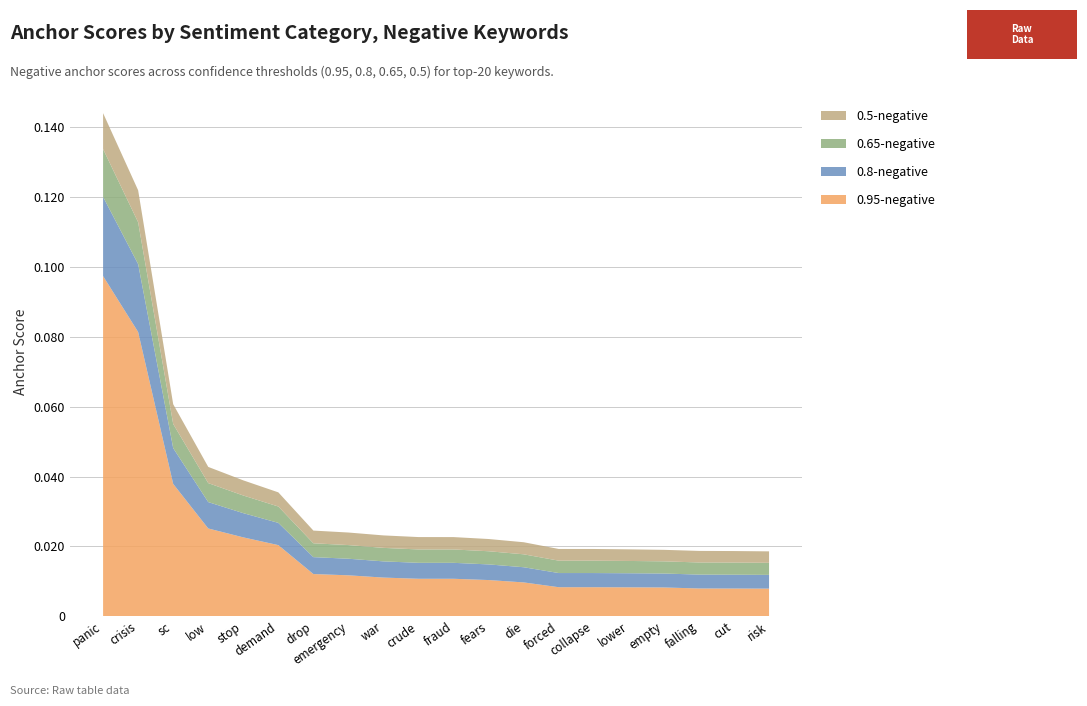

Reading right to left, what are all the values shown in this chart?

0.95-negative anchor score: risk=0.0	cut=0.0	falling=0.0	empty=0.0	lower=0.0	collapse=0.0	forced=0.0	die=0.0	fears=0.0	fraud=0.0	crude=0.0	war=0.0	emergency=0.0	drop=0.0	demand=0.0	stop=0.0	low=0.0	sc=0.0	crisis=0.1	panic=0.1
0.8-negative anchor score: risk=0.0	cut=0.0	falling=0.0	empty=0.0	lower=0.0	collapse=0.0	forced=0.0	die=0.0	fears=0.0	fraud=0.0	crude=0.0	war=0.0	emergency=0.0	drop=0.0	demand=0.0	stop=0.0	low=0.0	sc=0.0	crisis=0.0	panic=0.0
0.65-negative anchor score: risk=0.0	cut=0.0	falling=0.0	empty=0.0	lower=0.0	collapse=0.0	forced=0.0	die=0.0	fears=0.0	fraud=0.0	crude=0.0	war=0.0	emergency=0.0	drop=0.0	demand=0.0	stop=0.0	low=0.0	sc=0.0	crisis=0.0	panic=0.0
0.5-negative anchor score: risk=0.0	cut=0.0	falling=0.0	empty=0.0	lower=0.0	collapse=0.0	forced=0.0	die=0.0	fears=0.0	fraud=0.0	crude=0.0	war=0.0	emergency=0.0	drop=0.0	demand=0.0	stop=0.0	low=0.0	sc=0.0	crisis=0.0	panic=0.0